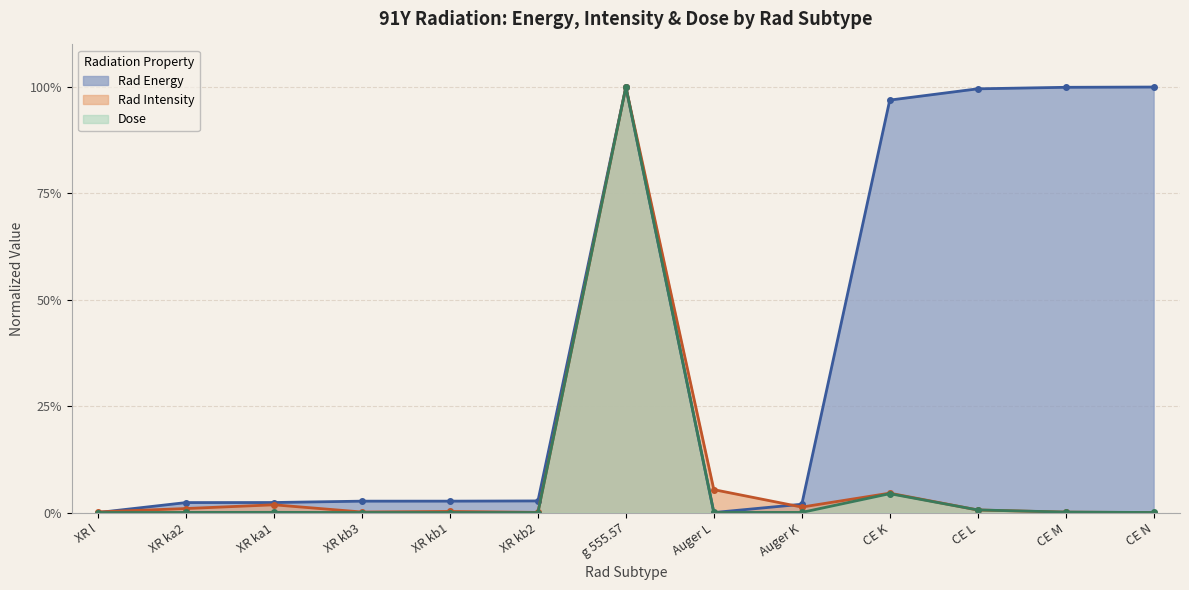

Between XR kb2 and CE K, which series saw the biggest shift?

Rad Energy